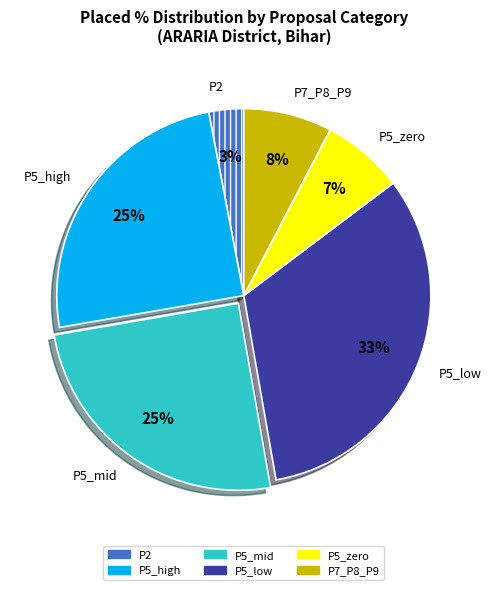

Does any single category account for the majority?

No